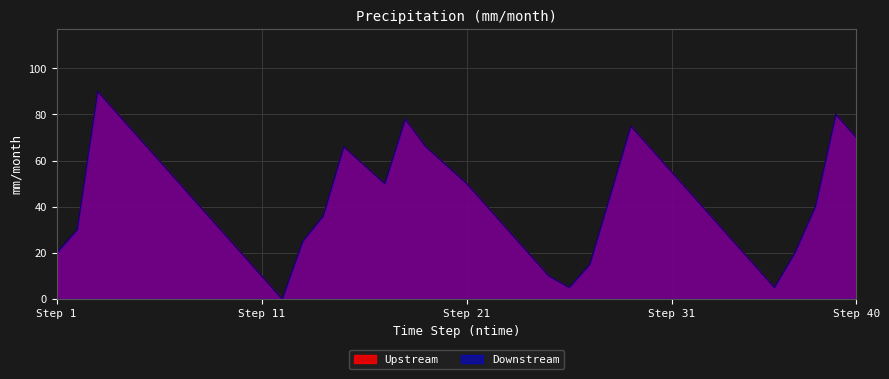

What are all the series names shown in the legend?

Upstream, Downstream